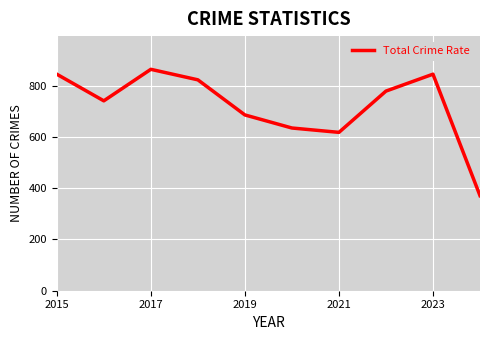

What is the minimum value shown in the chart?

371